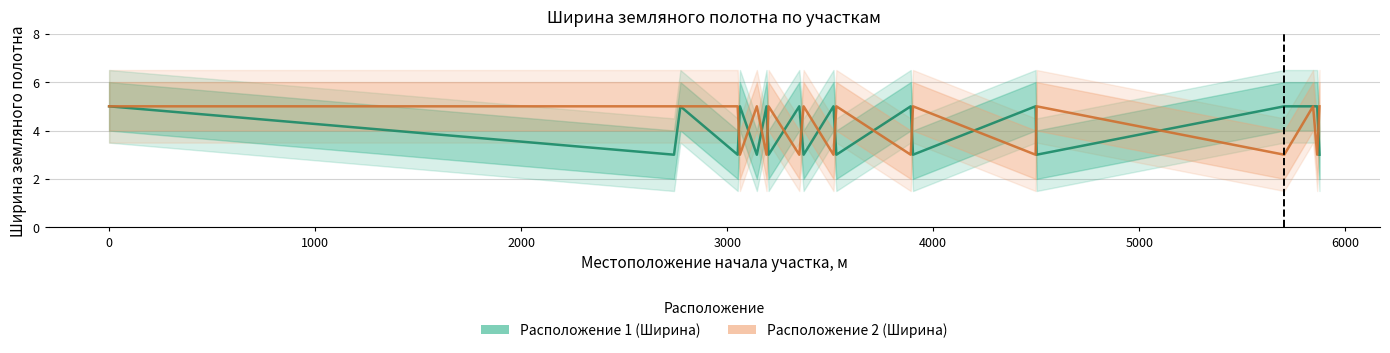

How many series are shown in this chart?

2